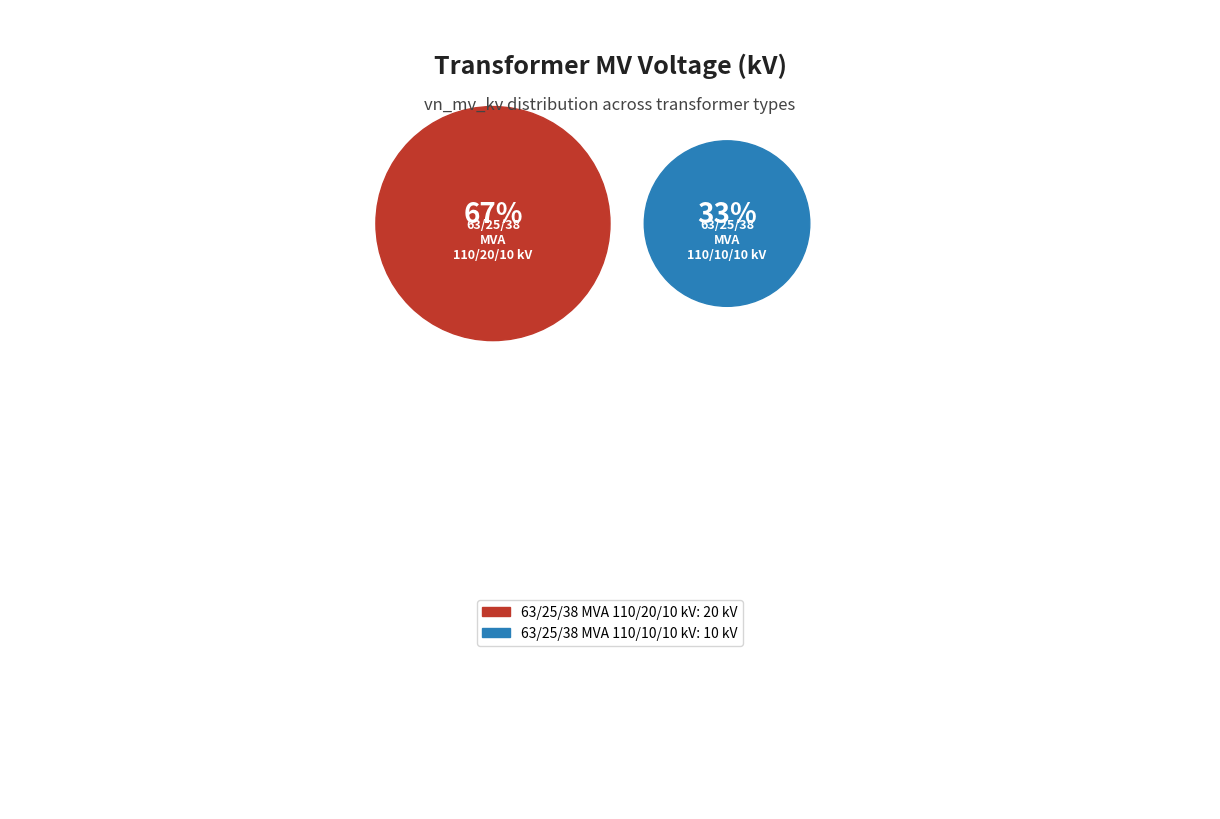

Rank the categories by value from highest to lowest.

63/25/38 MVA 110/20/10 kV, 63/25/38 MVA 110/10/10 kV